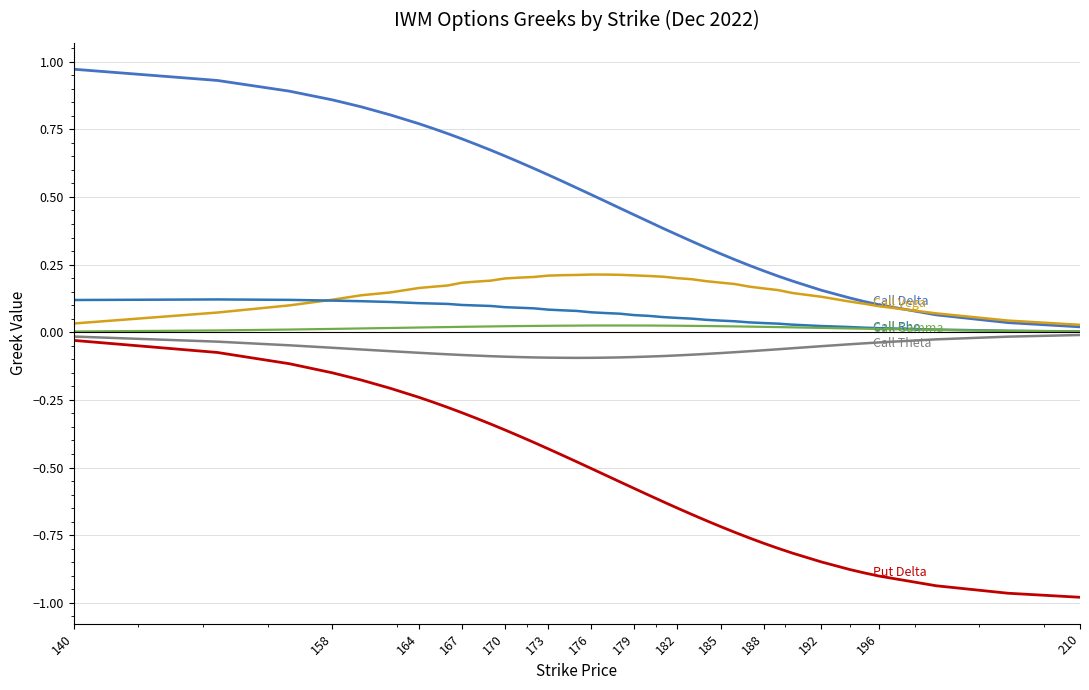

Does the chart have visible grid lines?

Yes